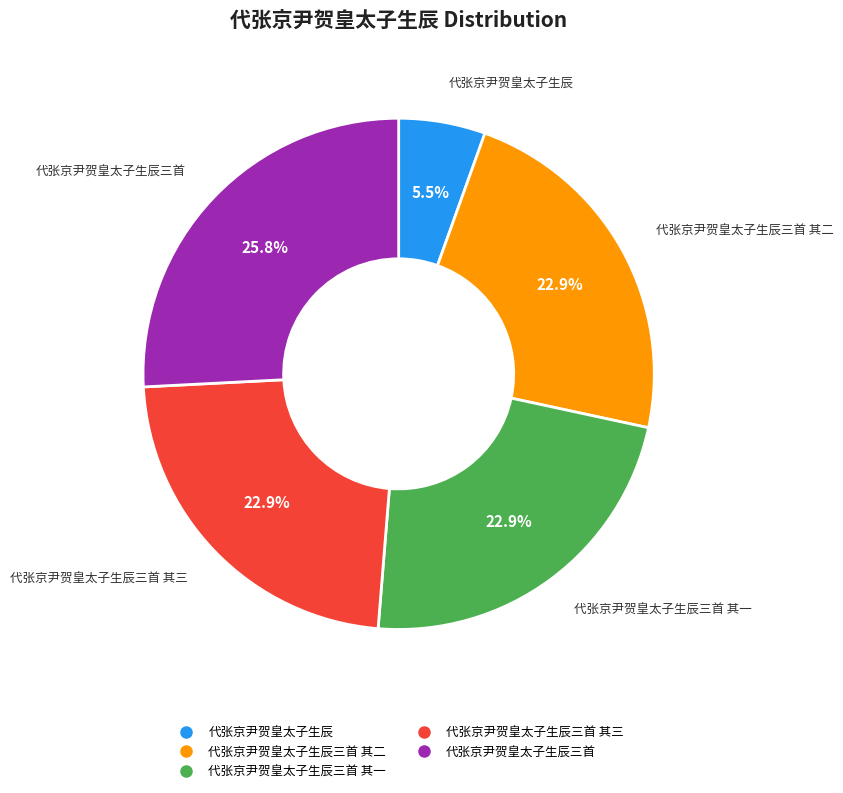

Is there a majority slice in this chart?

No